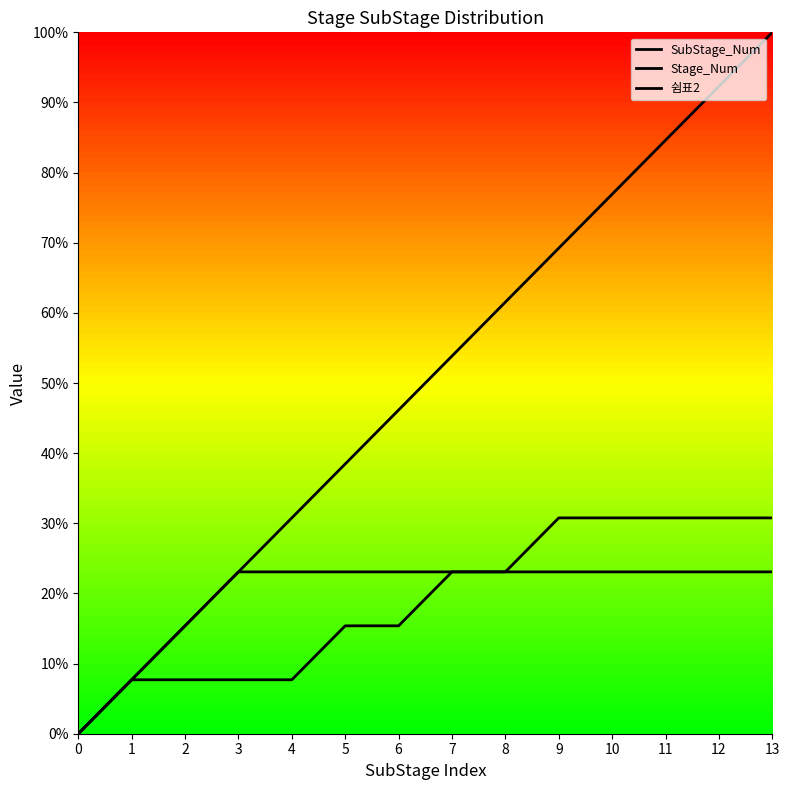

How many series are shown in this chart?

3